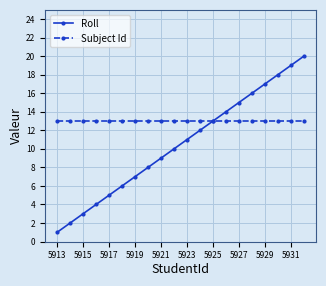

What are all the series names shown in the legend?

Roll, Subject Id